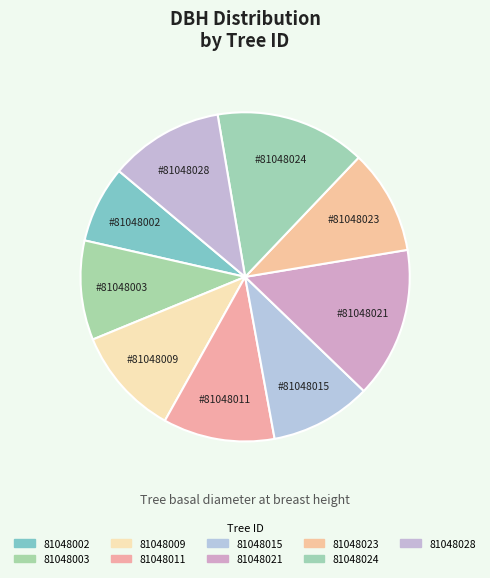

The 81048009 slice represents 1% of the pie. True or false?

False